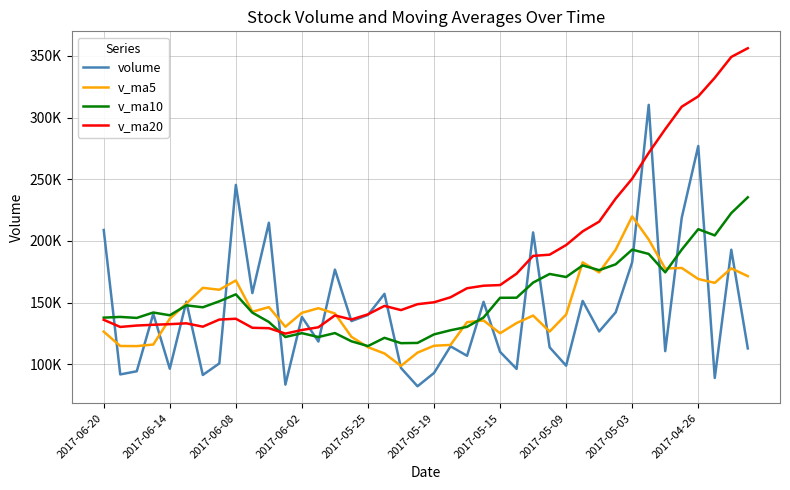

True or false: v_ma10 and v_ma20 cross at least once.

True